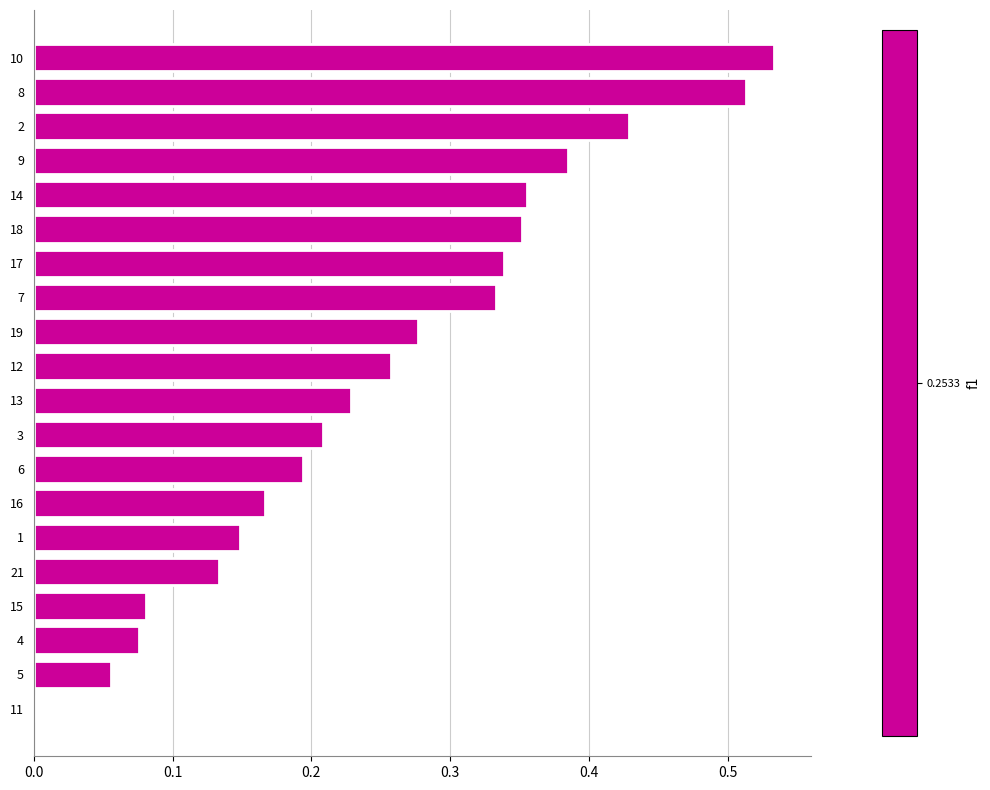

Which category has the highest value across all series?

10